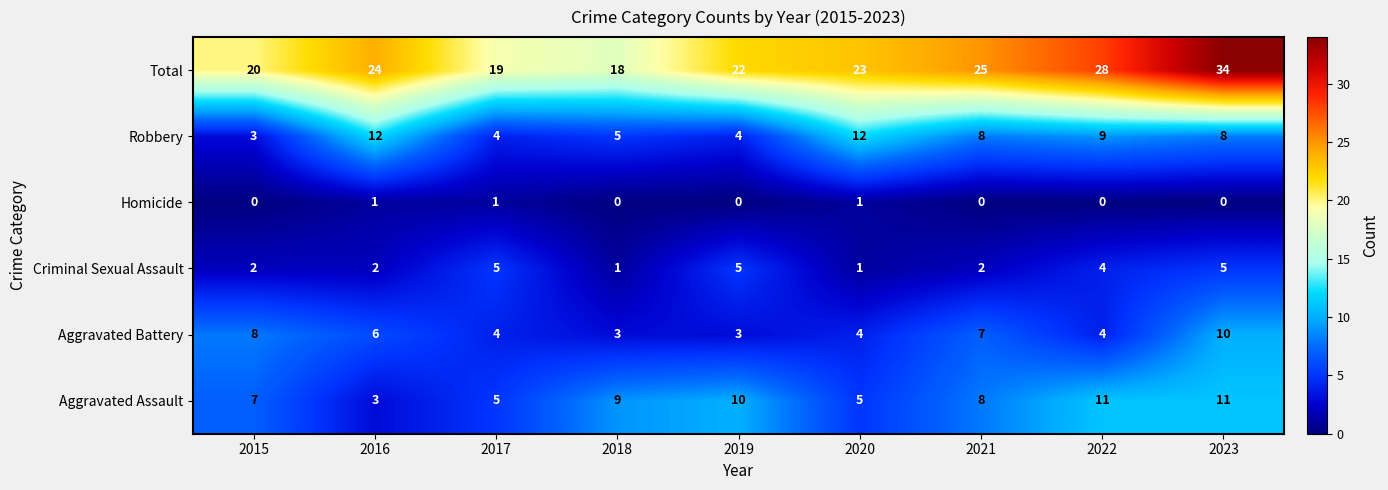

What is the difference between the highest and lowest values at 2016?

23